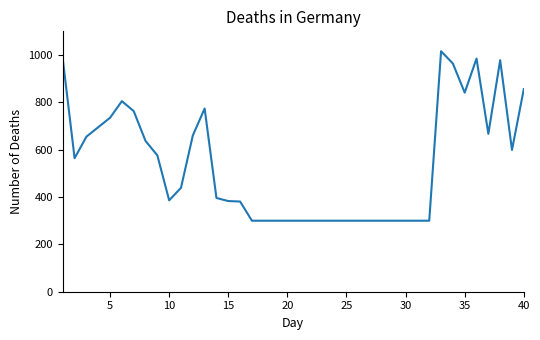

What is the difference between the maximum and minimum values?

716